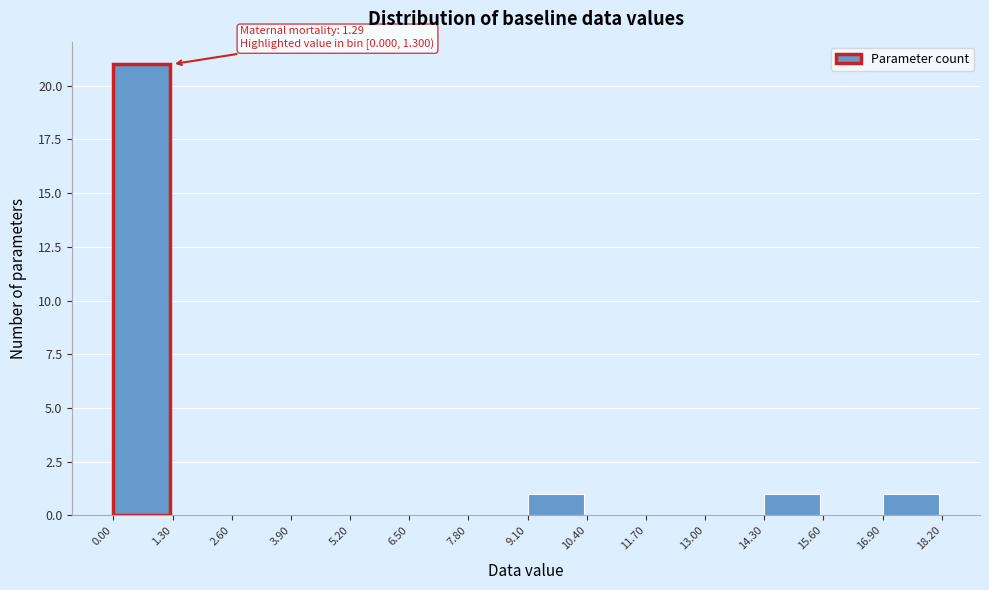

Over which range of the x-axis is the bar tallest?

0.00 to 1.30